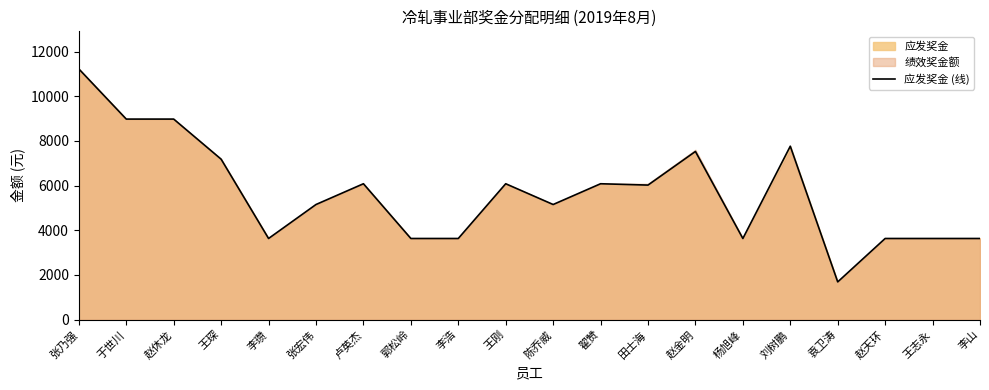

Which category has the lowest value across all series?

袁卫涛